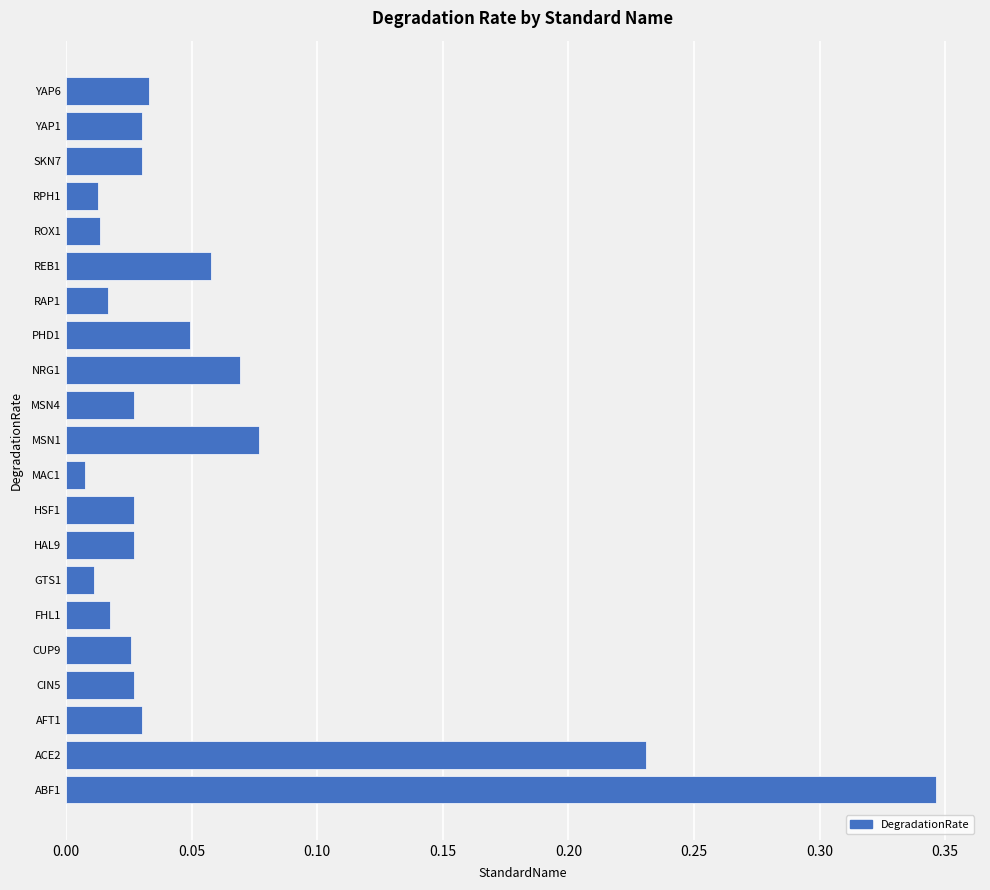

Are the bars horizontal?

Yes